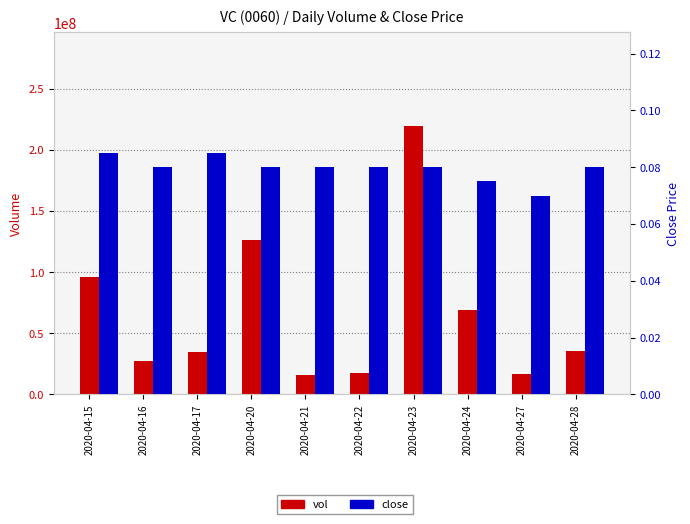

The value of vol at 2020-04-24 is 30337303.8. True or false?

False